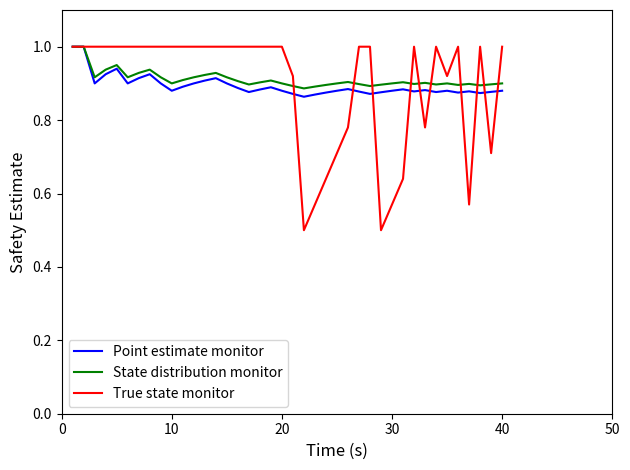

What are all the series names shown in the legend?

Point estimate monitor, State distribution monitor, True state monitor